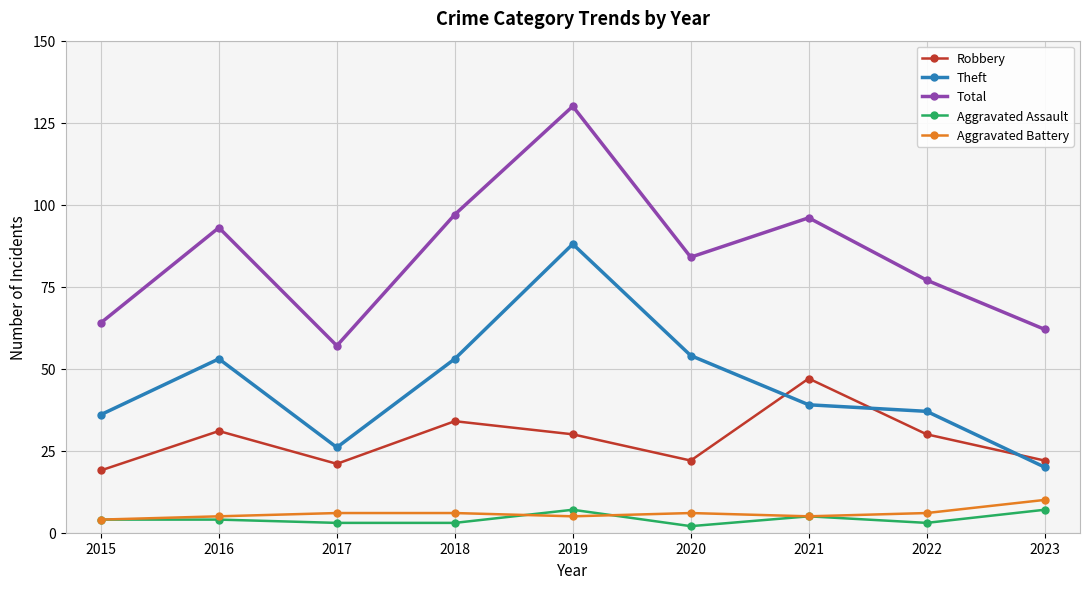

How many values in the Theft series are below 39?

4